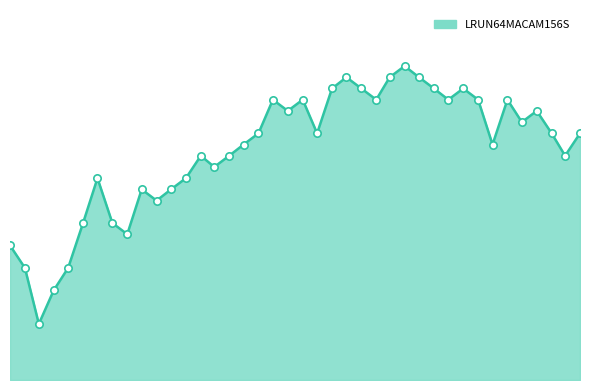

Does the chart have visible grid lines?

No